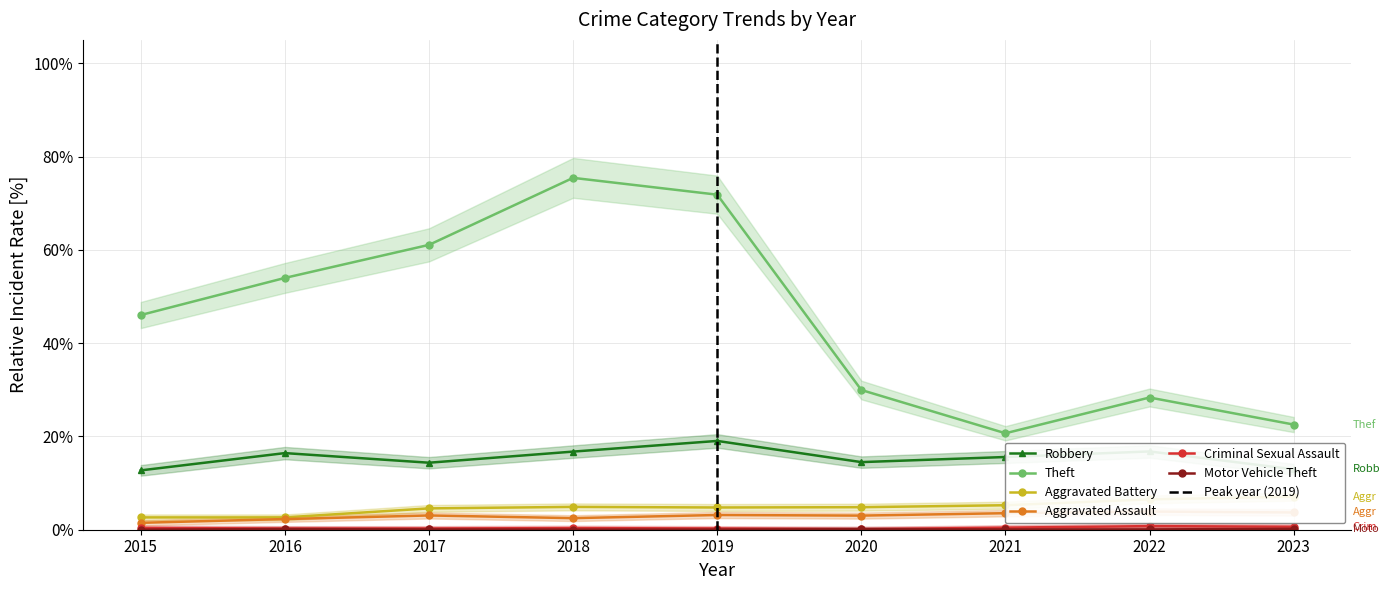

How many Theft values are between 0 and 1?

9